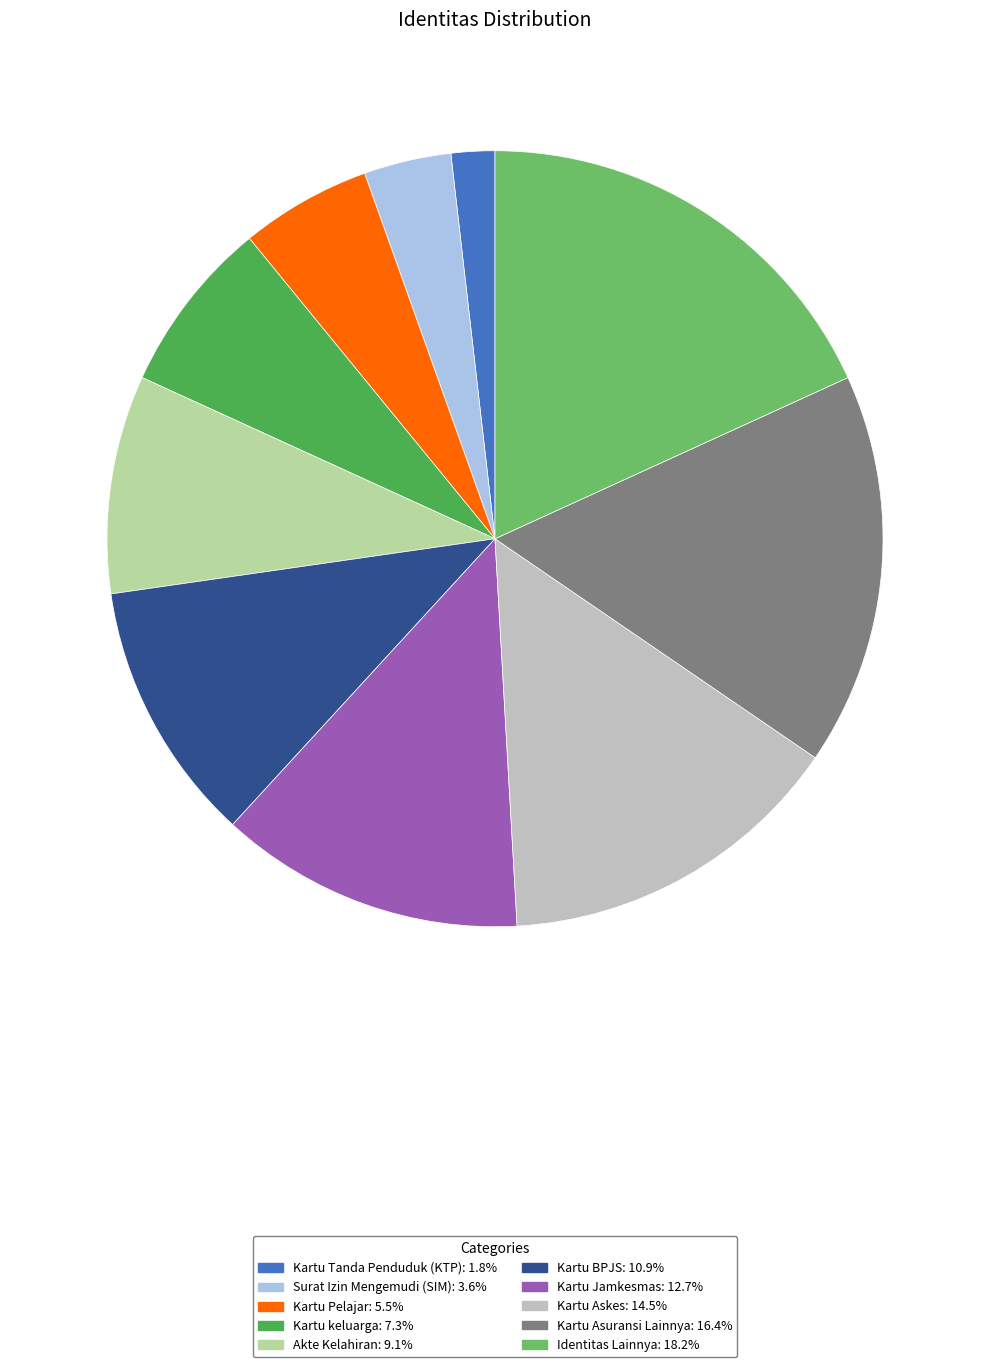

Is there any slice that represents more than half of the pie?

No